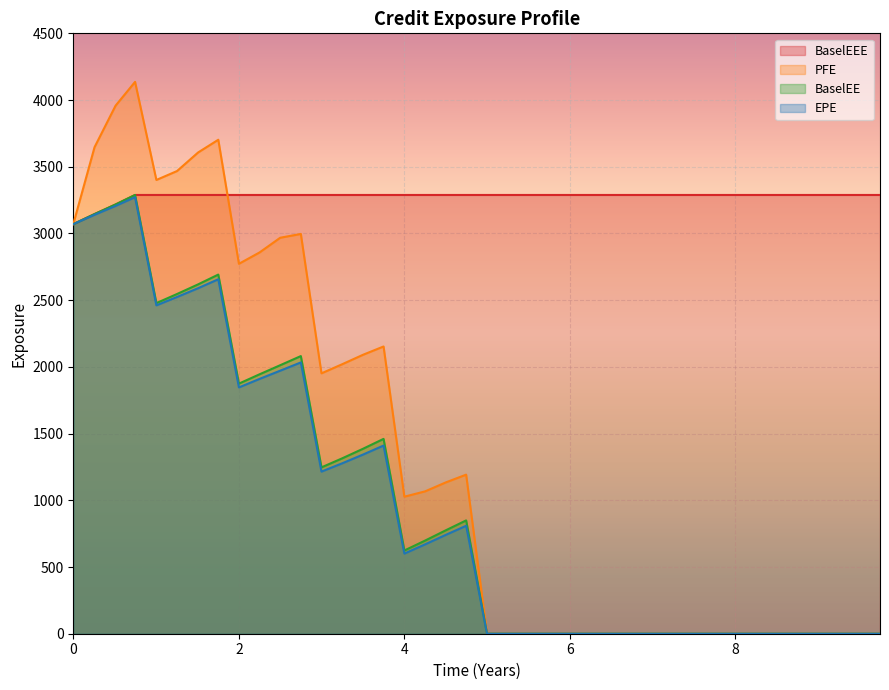

How many data points in BaselEEE are less than 3288?

3